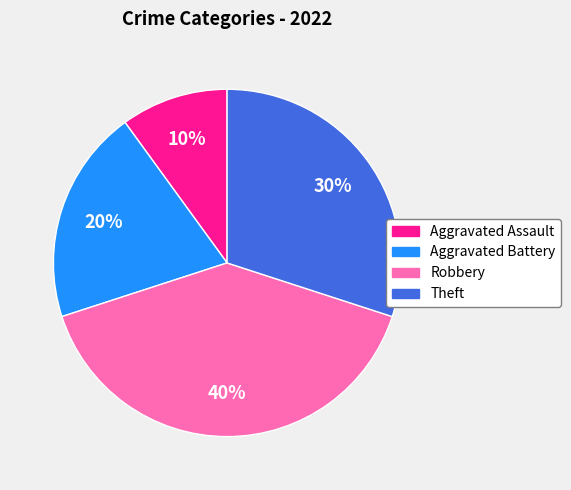

To the nearest percent, what portion does Robbery represent?

40%